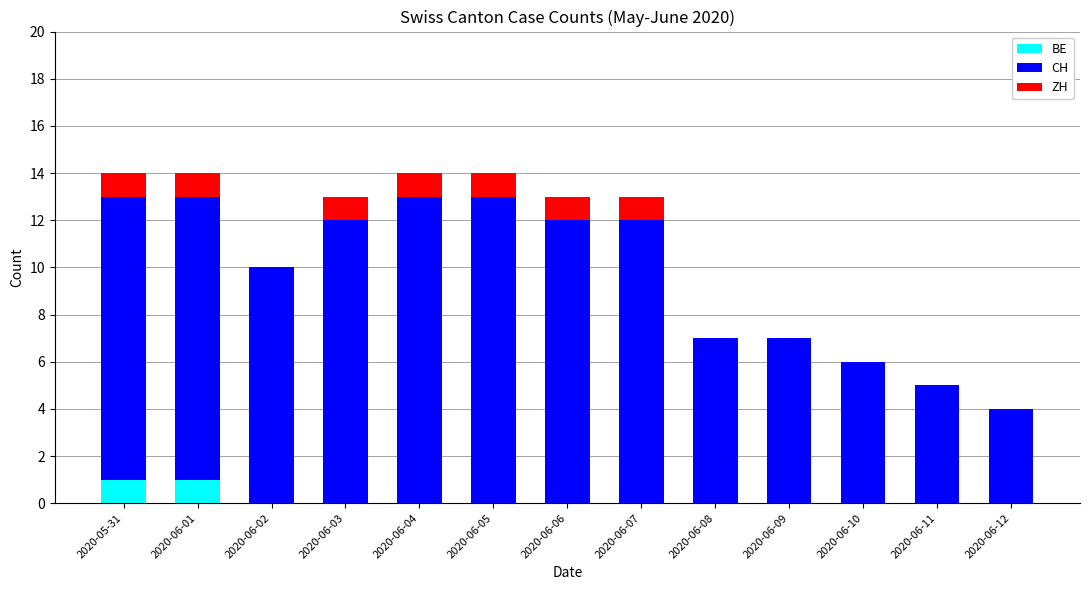

What is the total value across all series at 2020-06-05?

14